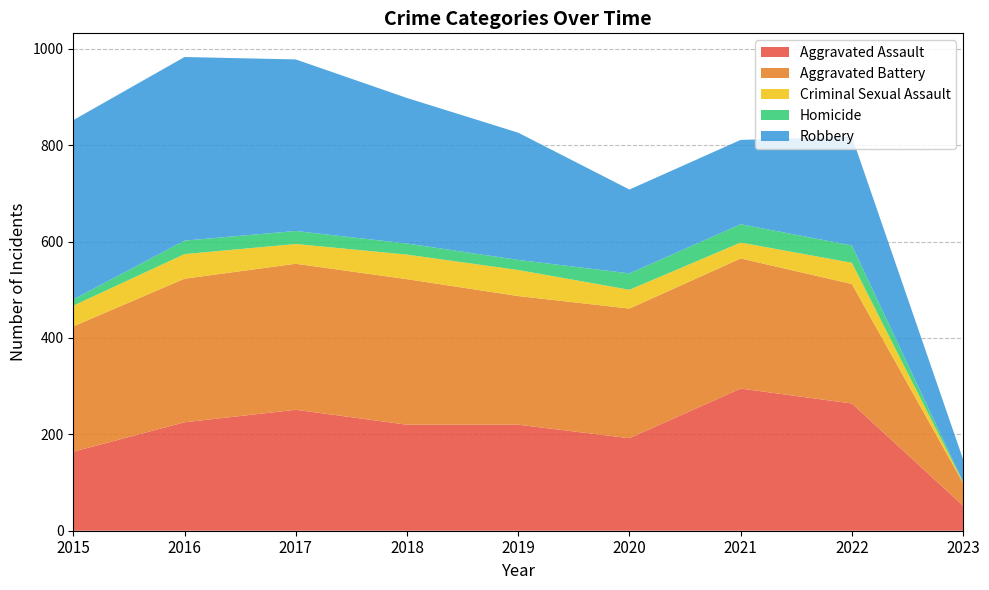

Reading right to left, extract all data points from this chart.

Aggravated Assault: 52	264	295	192	220	220	251	225	164
Aggravated Battery: 47	248	270	269	267	302	303	298	260
Criminal Sexual Assault: 1	44	33	39	54	51	41	51	43
Homicide: 1	36	38	34	21	23	27	28	13
Robbery: 47	226	175	174	264	302	356	381	372